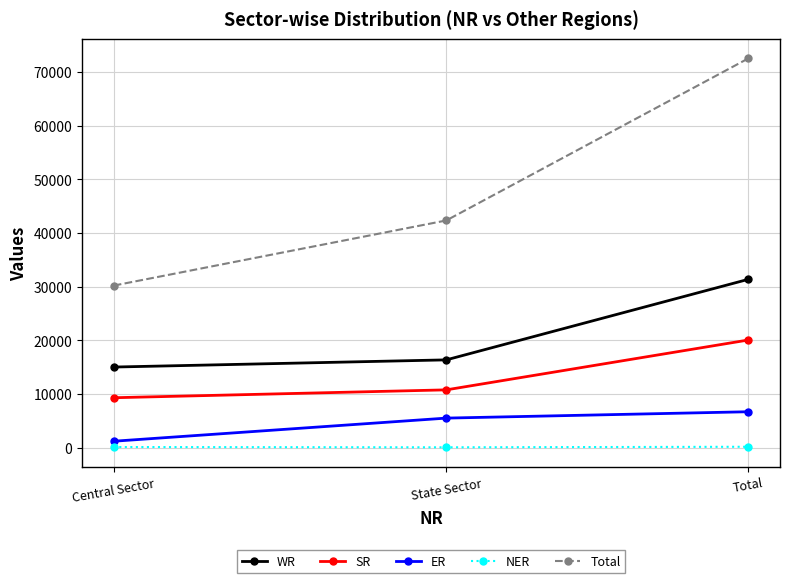

What is the label of the 1st point from the right?

Total